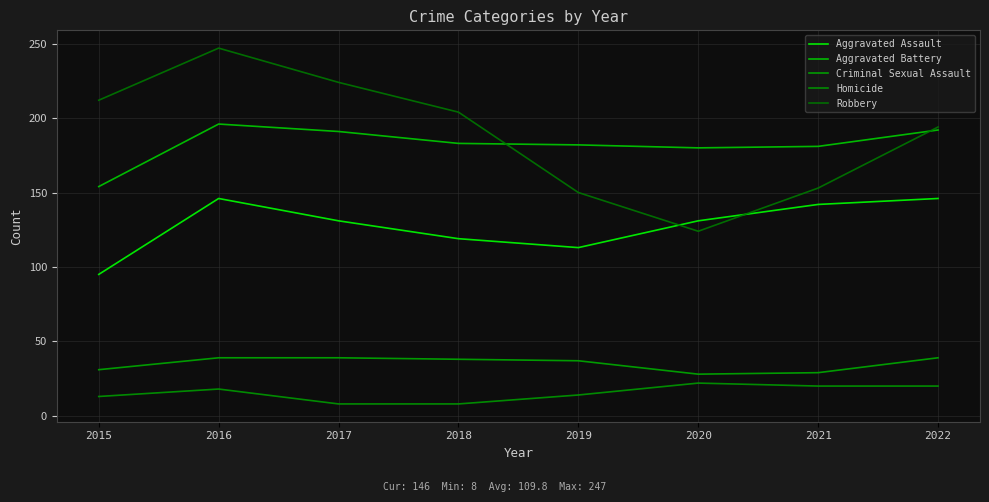

What is the highest value of the Robbery series?

247